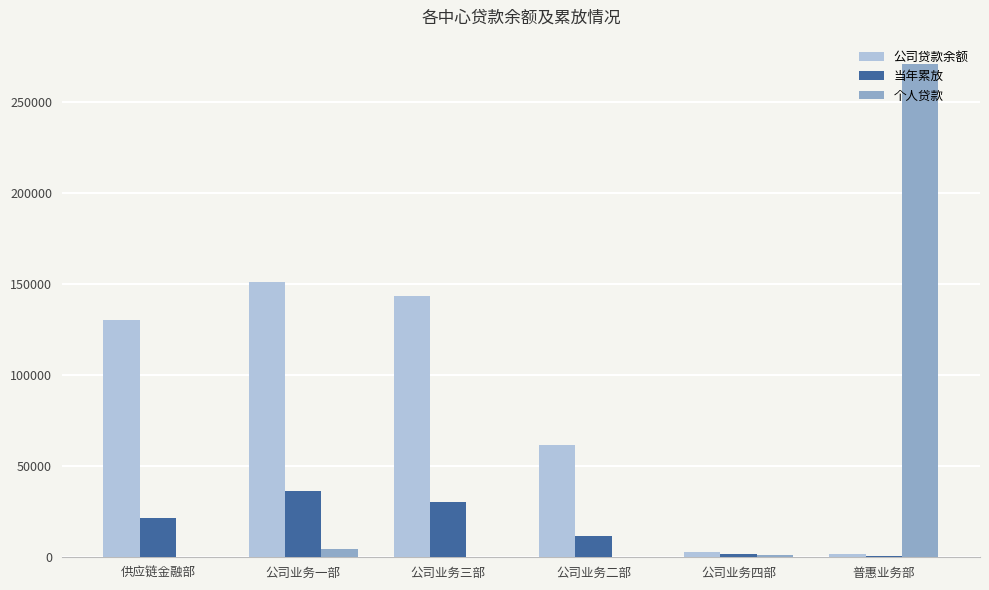

What is the spread (max minus min) of values at 供应链金融部?

130496.6